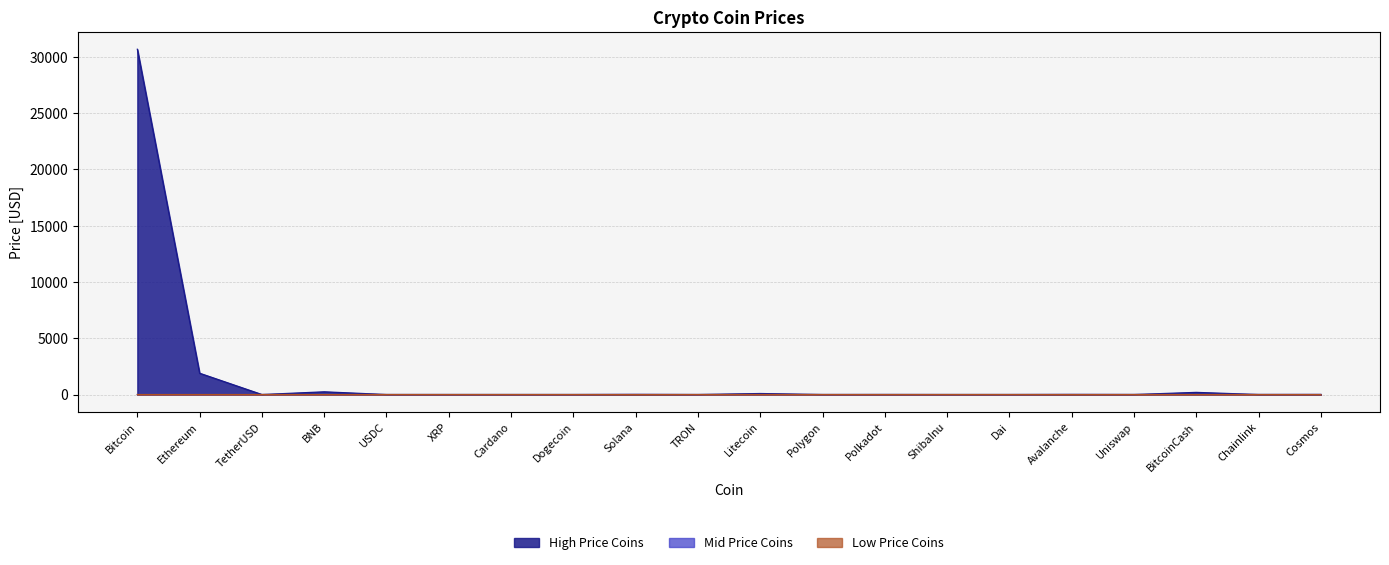

What is the sum of all values?

33090.8